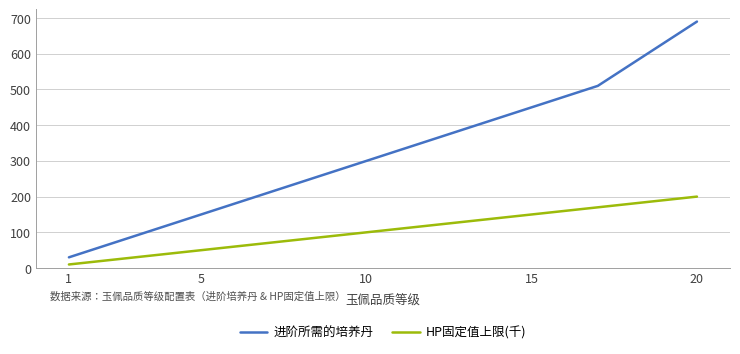

What is the difference between the maximum and minimum values in the HP固定值上限(千) series?

190